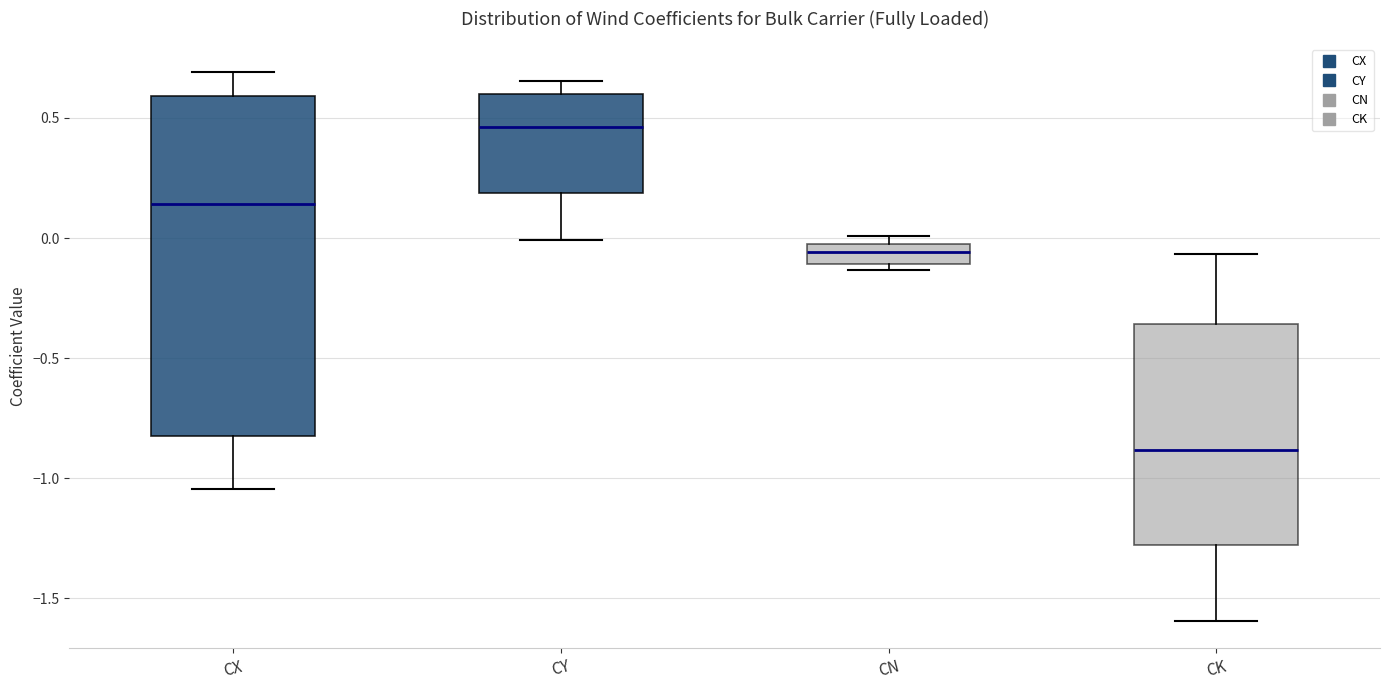

Reading left to right, transcribe this box plot: for each box, give where its median line is, the range the box spans, and where its two whiskers end, as read against the y-axis. The values are not printed on the chart, so give them approximately, as read against the axis.

CX: median 0.15, box -0.85 to 0.60, whiskers -1.05 to 0.70
CY: median 0.45, box 0.20 to 0.60, whiskers 0.00 to 0.65
CN: median -0.05 (inside the box), box -0.10 to -0.05, whiskers -0.15 to 0.00
CK: median -0.90, box -1.30 to -0.35, whiskers -1.60 to -0.05